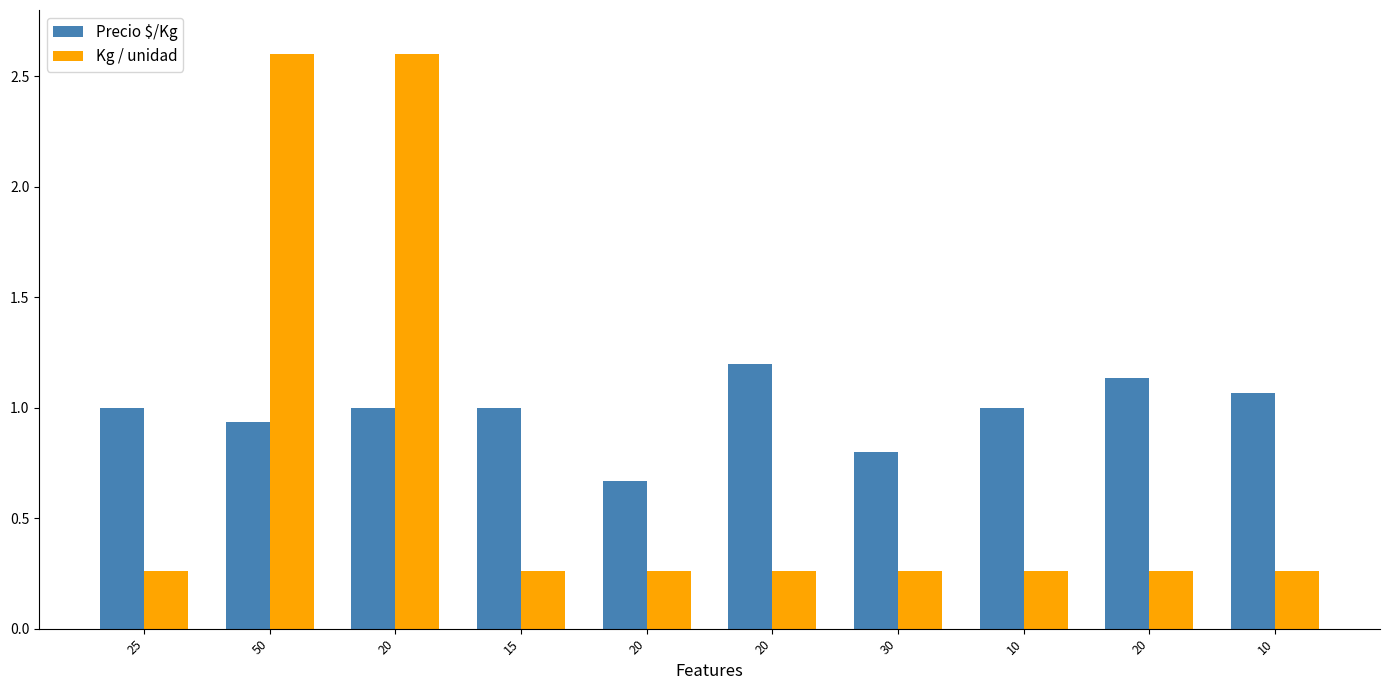

What is the minimum value shown in the chart?

0.3